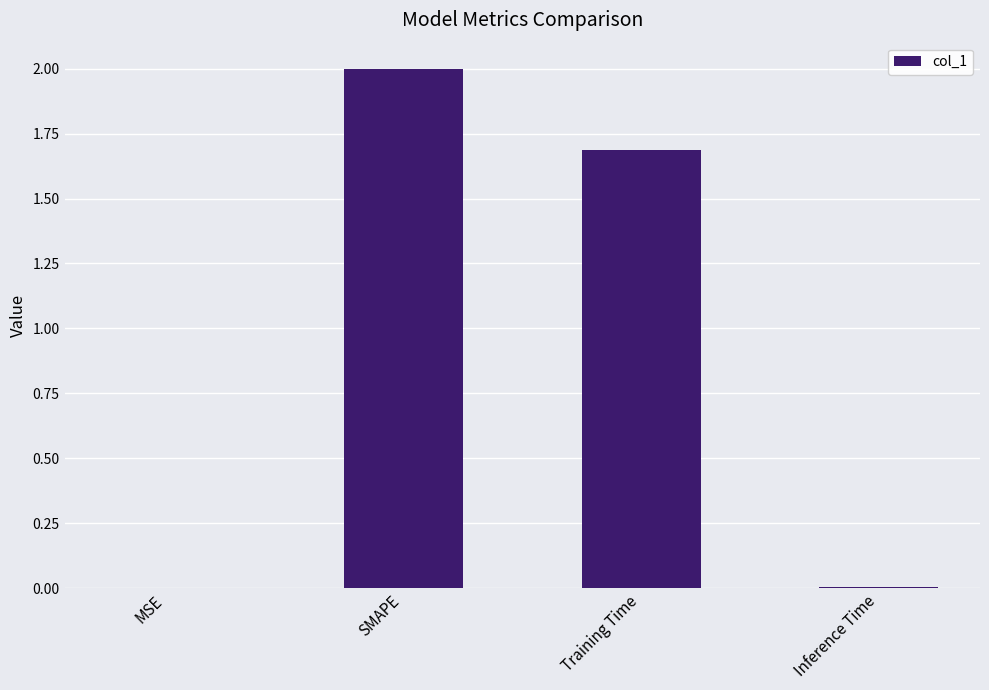

Count the number of values greater than 1.

2